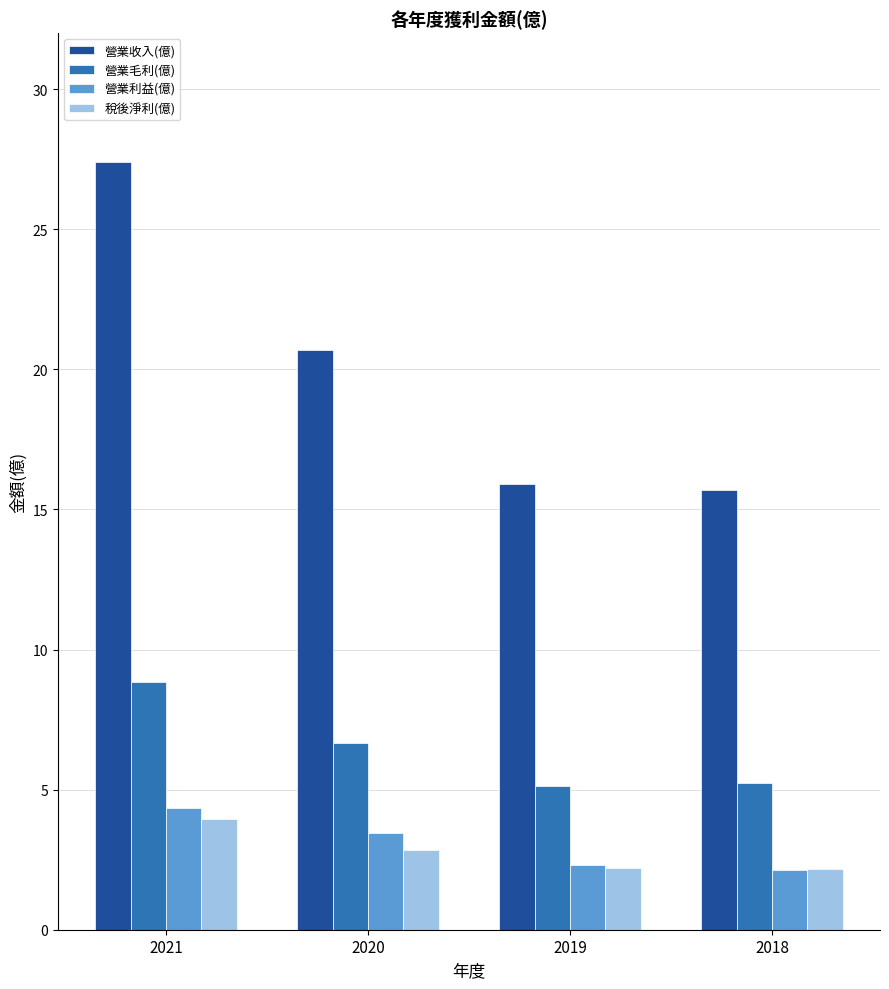

Which category has the highest value across all series?

2021